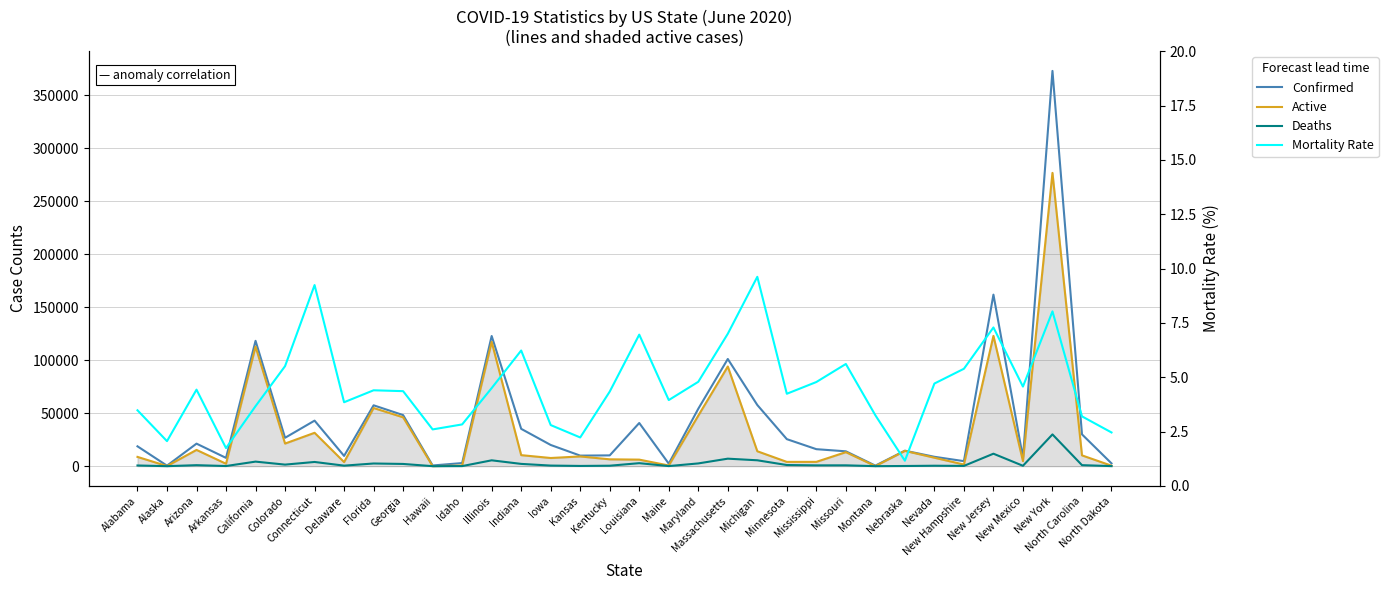

What is the total value across all series at Alaska?

606.1